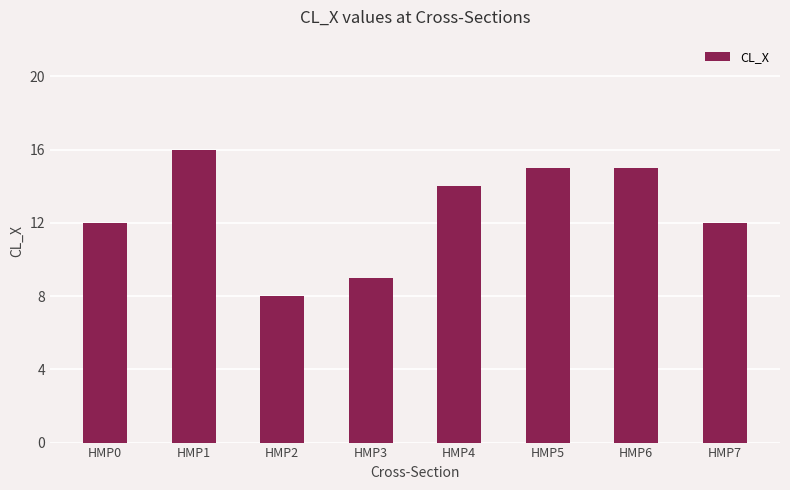

How many values are below 14?

4